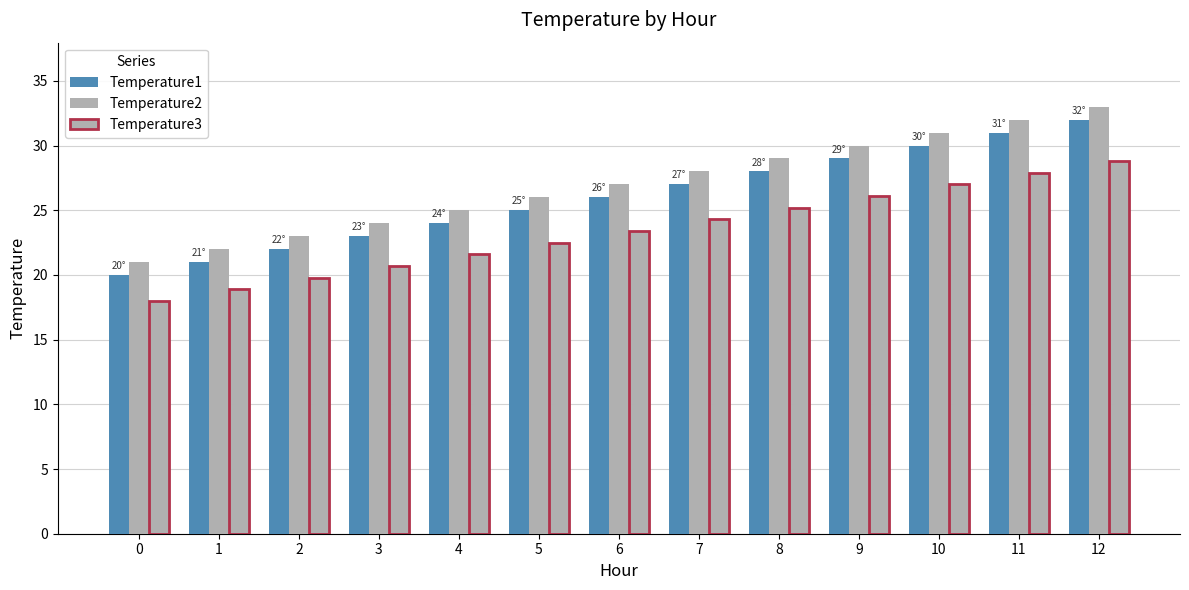

Which series changed the most between 2 and 10?

Temperature1